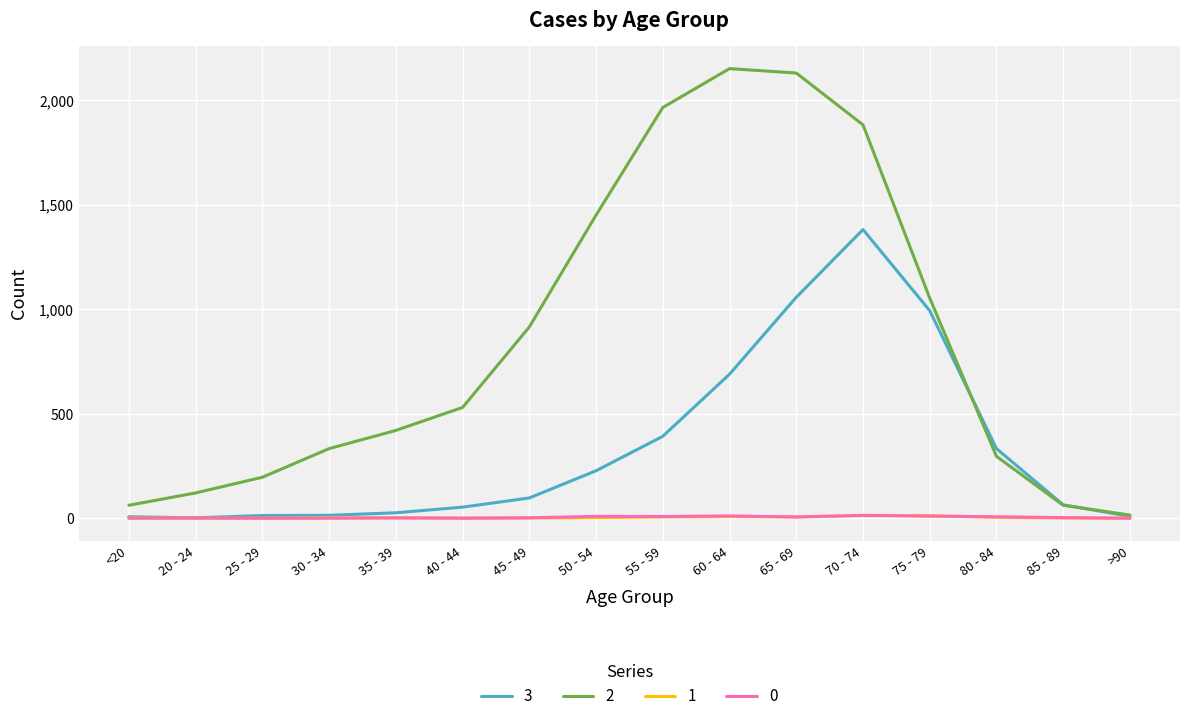

Which series has the largest range (max minus min)?

2